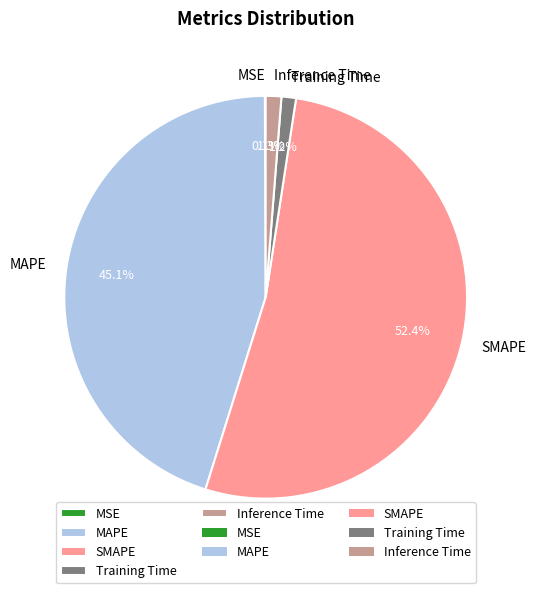

To the nearest percent, what percentage of the pie is Inference Time?

1%